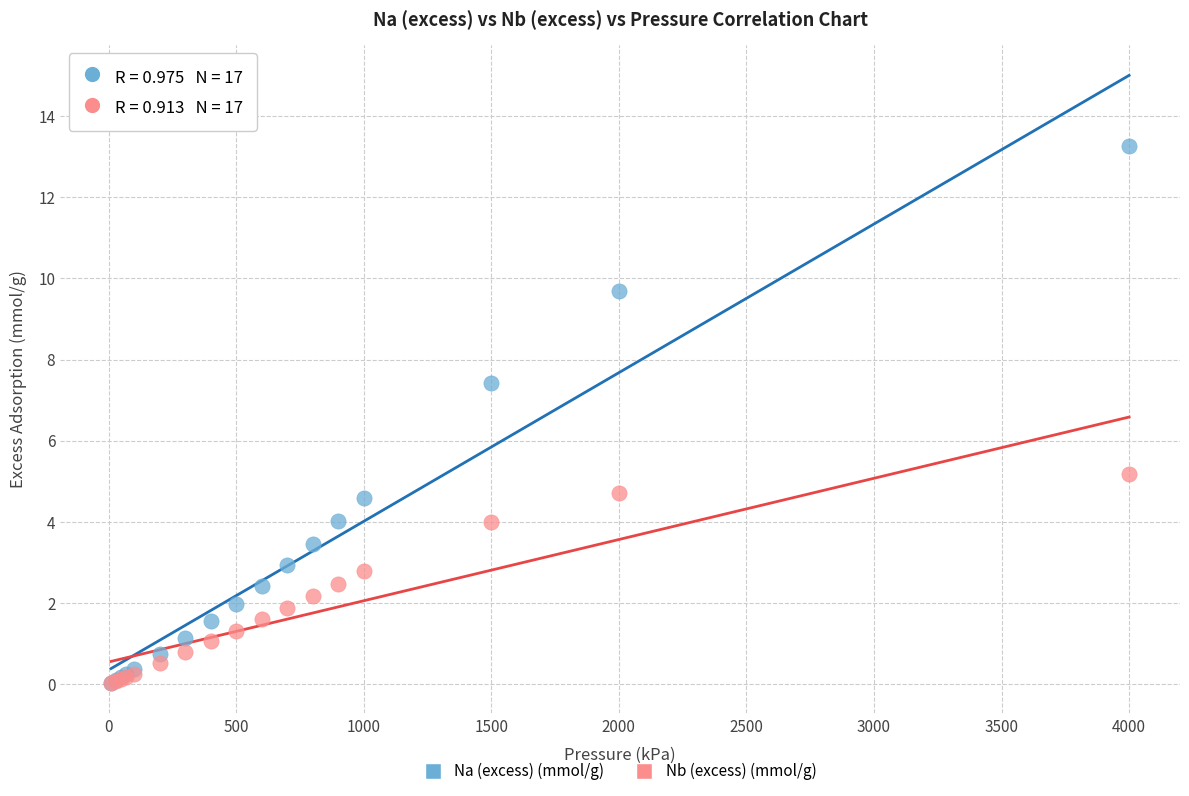

Across all series, what Y value is closest to 6?

5.2